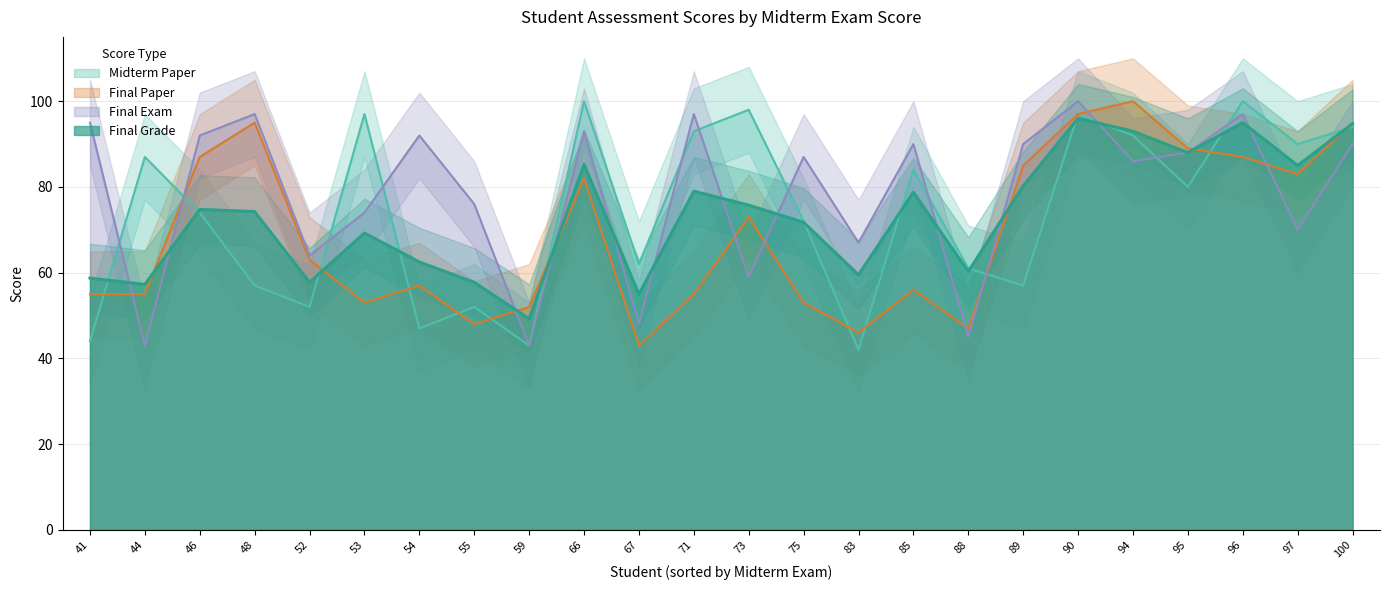

At which category is the sum across all series the highest?

Alethea Wyllie